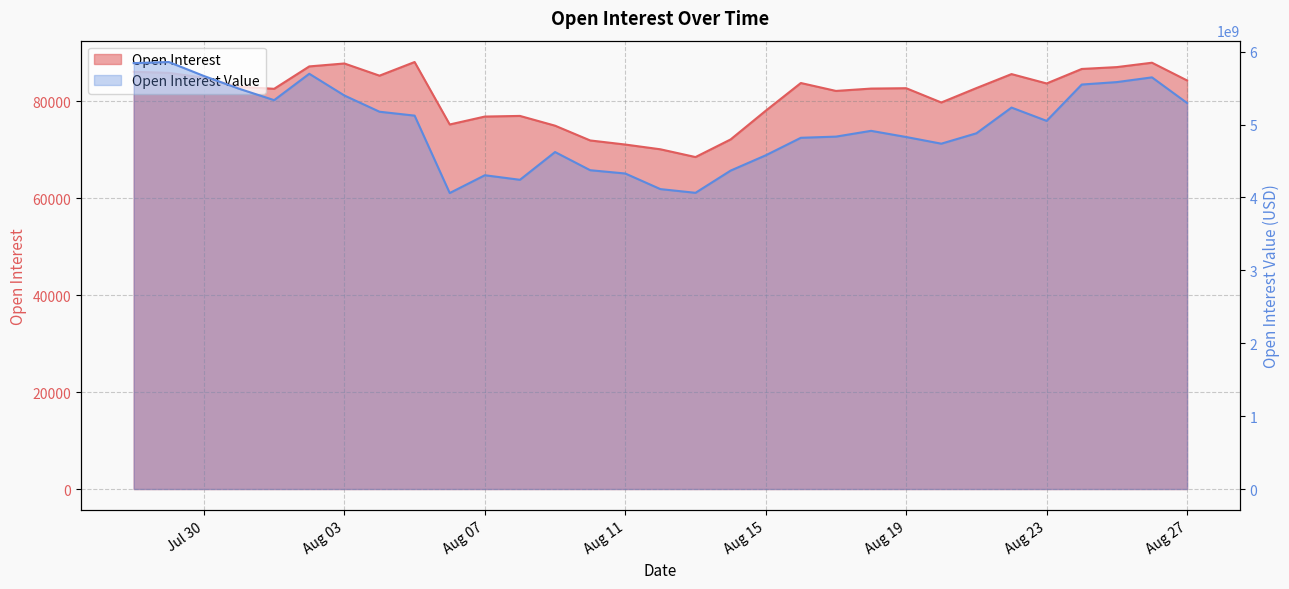

What is the value of the Open Interest Value point at the 11th from the left?

4304090775.6